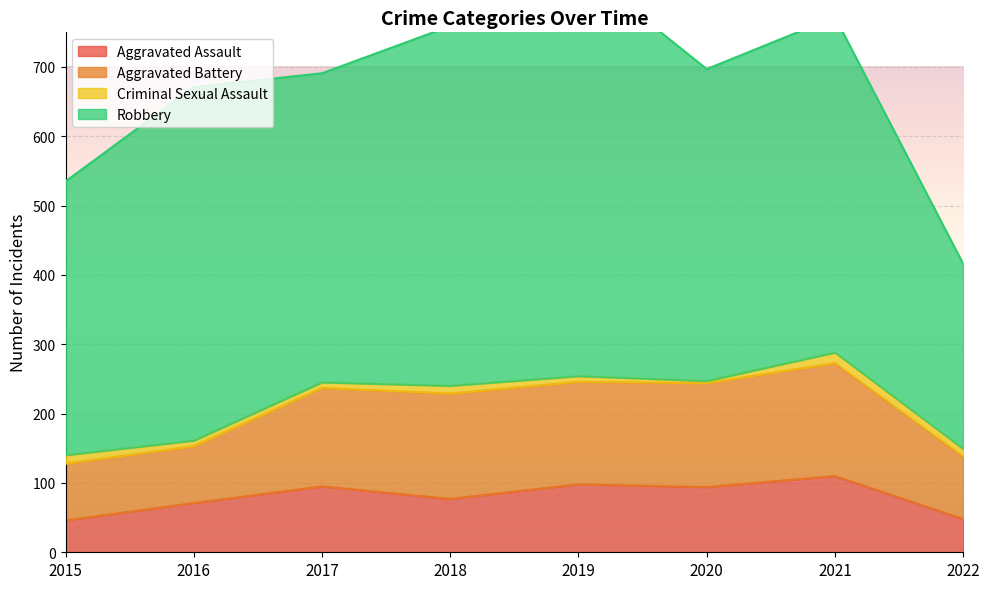

How many data points in Aggravated Assault are above 94?

3